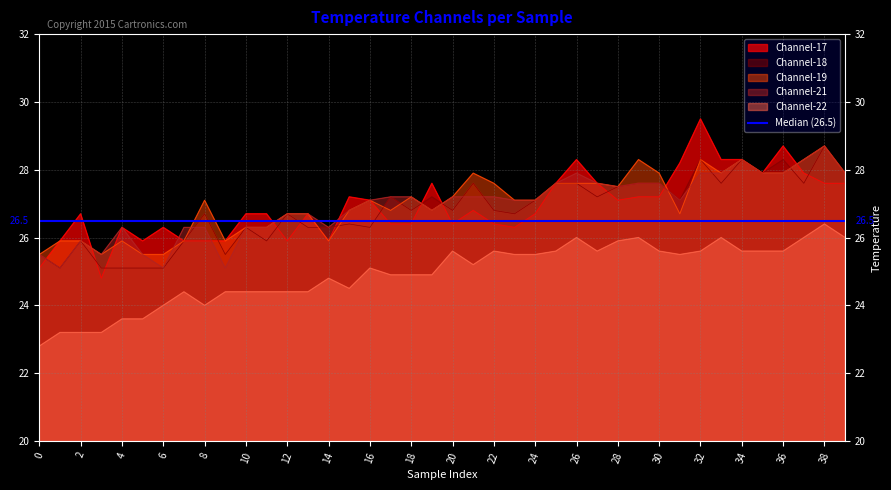

What is the approximate value of Channel-21 at 20?

27.2